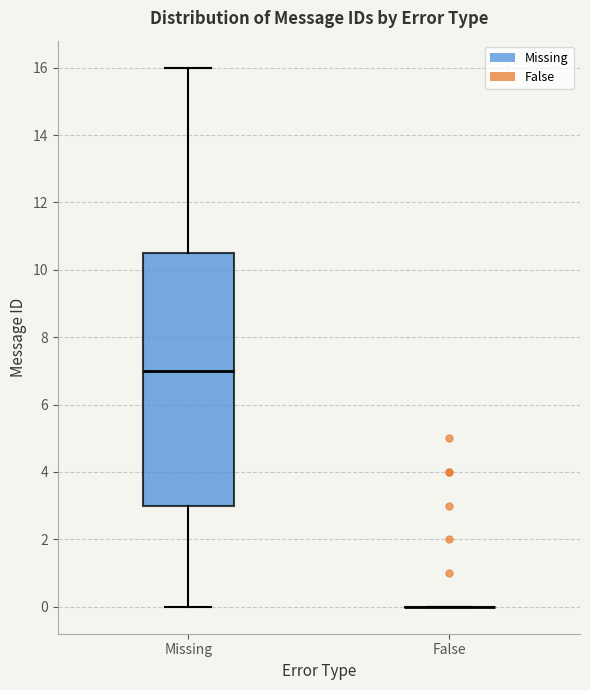

Reading left to right, transcribe this box plot: for each box, give where its median line is, the range the box spans, and where its two whiskers end, as read against the y-axis. The values are not printed on the chart, so give them approximately, as read against the axis.

Missing: median 7.0, box 3.0 to 10.6, whiskers 0.0 to 16.0
False: box collapsed to a line at 0.0, whiskers 0.0 to 0.0